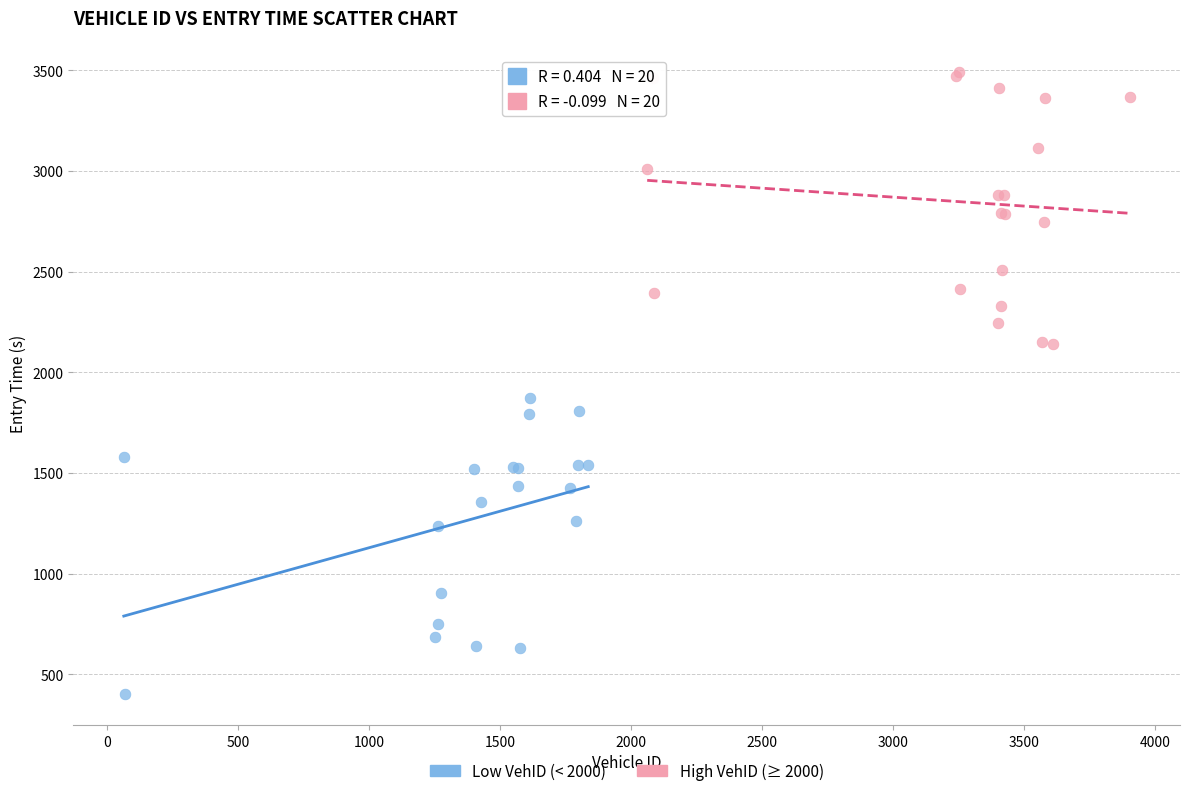

Which series reaches the maximum Y coordinate?

High VehID (≥ 2000)